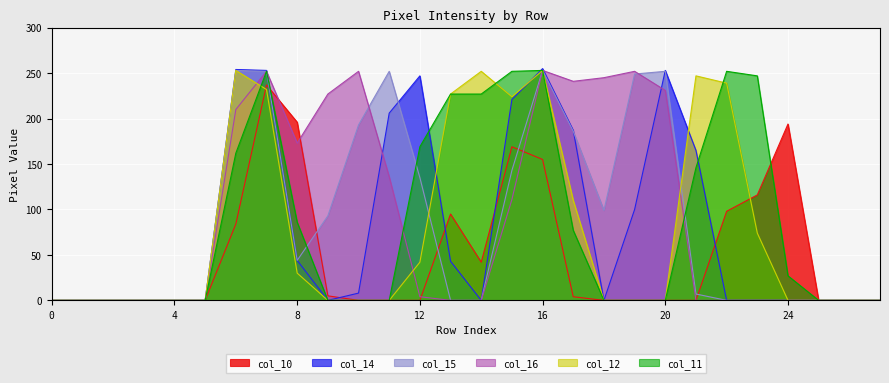

The col_11 series shows 137 at 14. True or false?

False